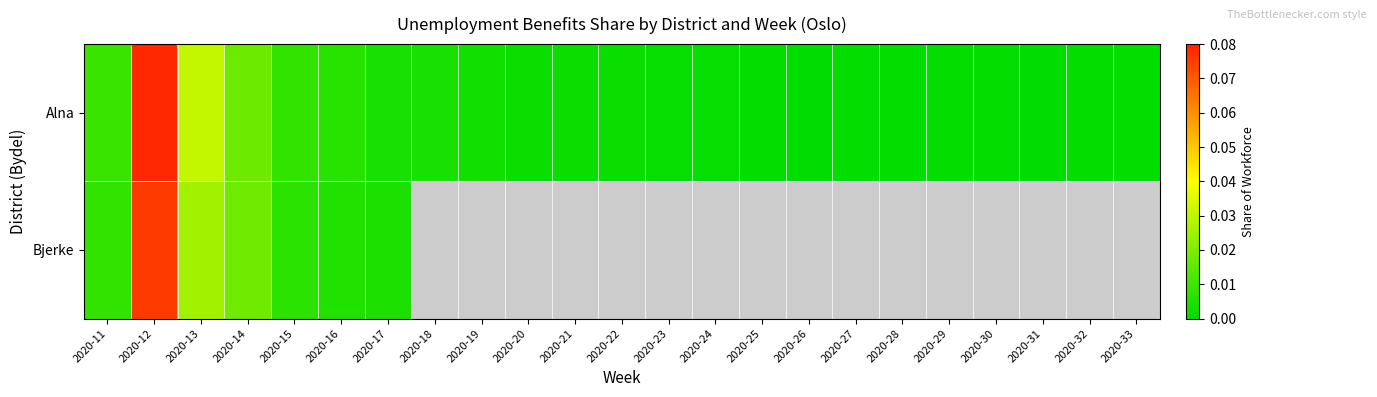

What is the highest value of the Alna series?

0.1